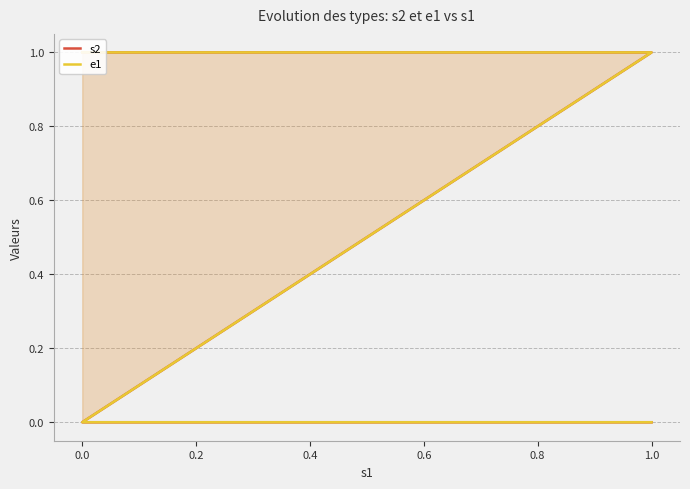

Which has a higher value, 0.0 or 1.0?

1.0